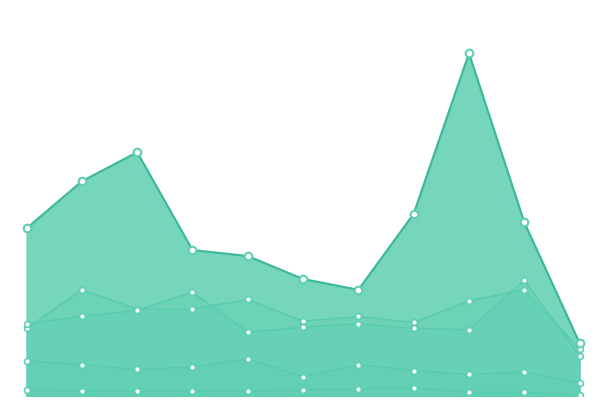

What are all the series names shown in the legend?

Aggravated Assault, Aggravated Battery, Criminal Sexual Assault, Homicide, Robbery